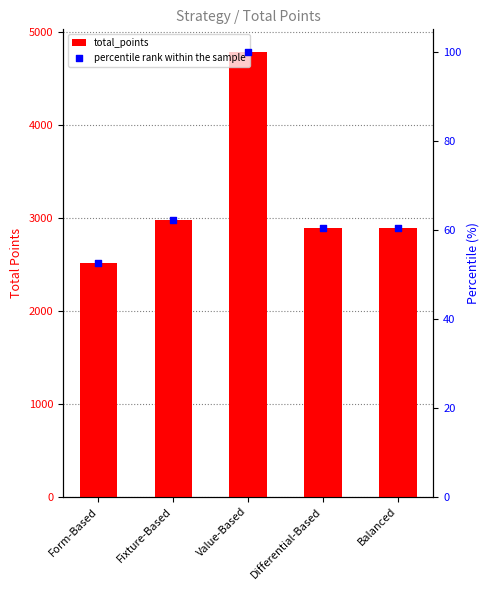

Which series has the largest total across all categories?

total_points